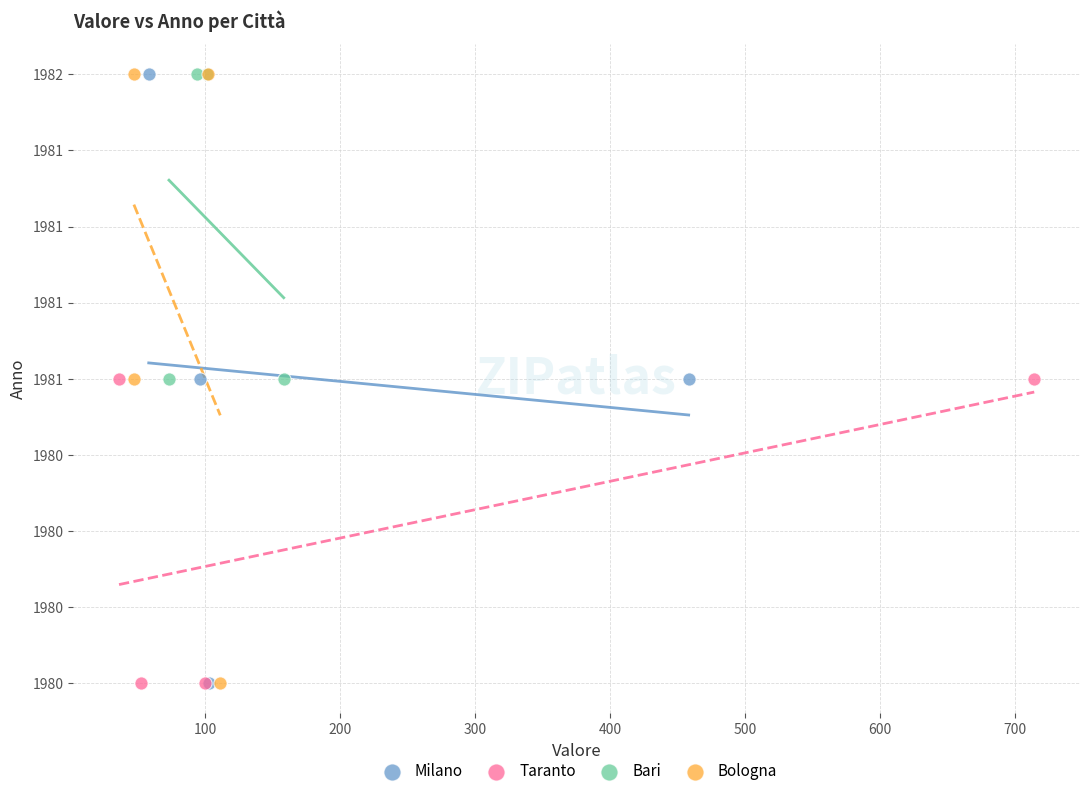

What are all the series names shown in the legend?

Milano, Taranto, Bari, Bologna